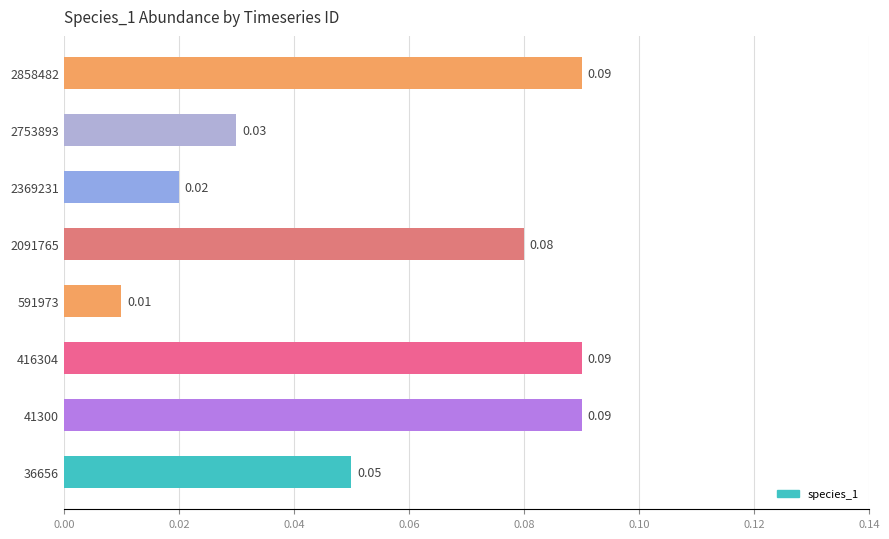

How many bars are there in total?

8